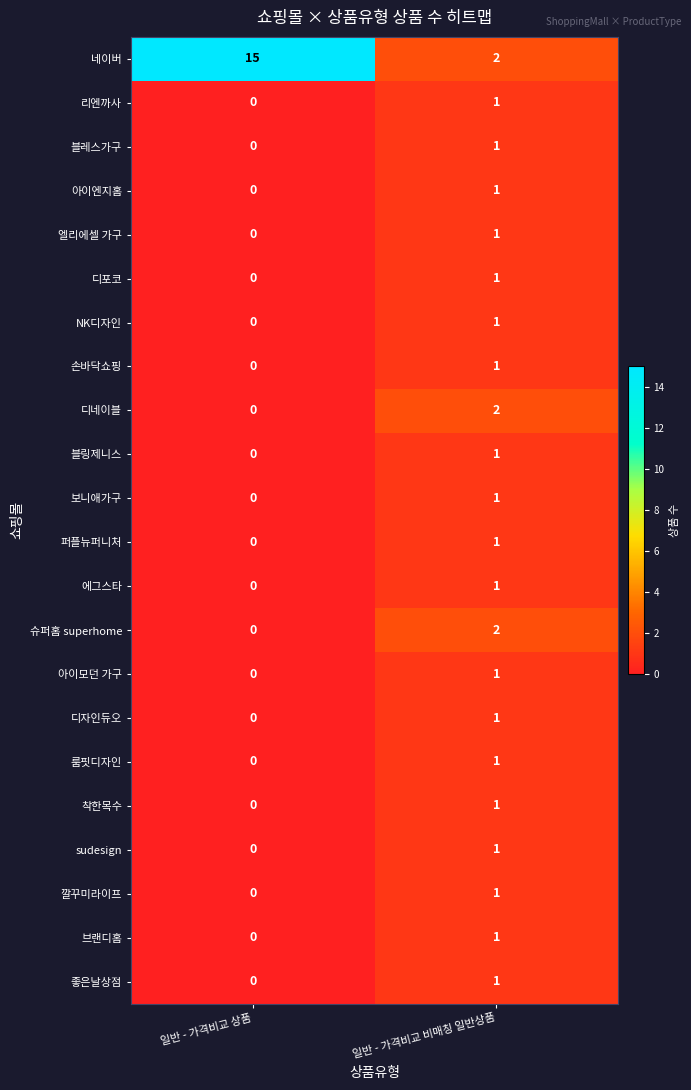

True or false: 디네이블 has a value of 0 at 일반 - 가격비교 상품.

True